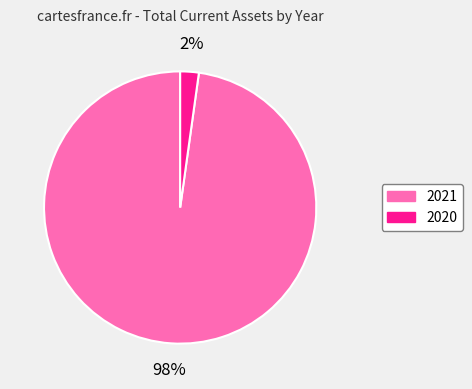

Rank the categories by value from highest to lowest.

2021, 2020